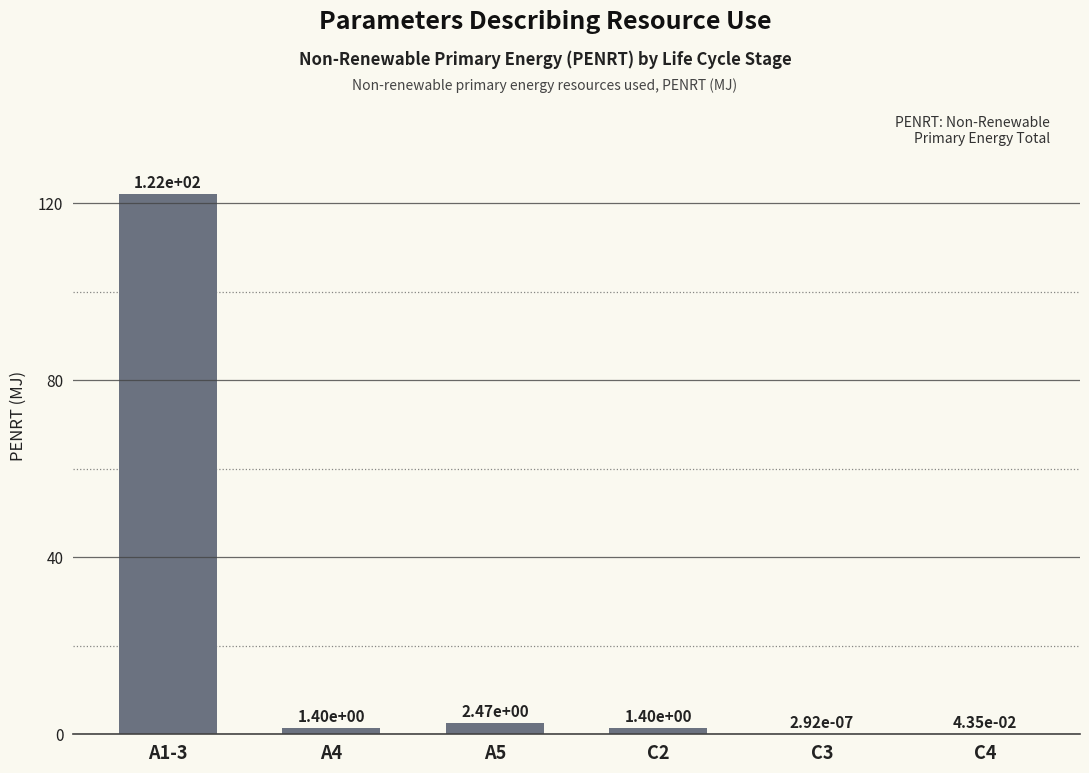

Is it true that the value at A1-3 is 79.2?

False